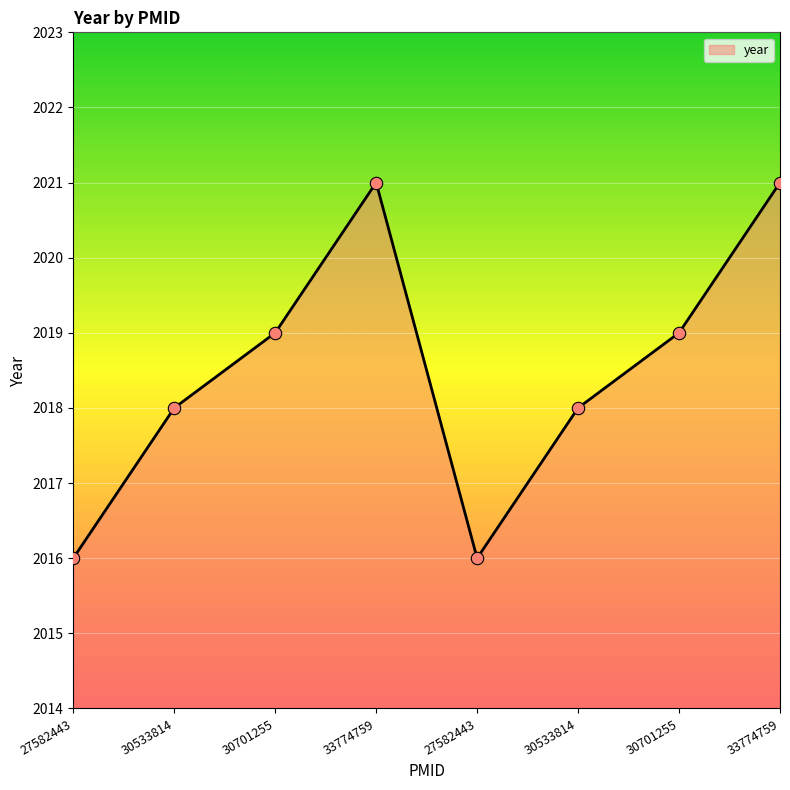

What is the change in value from 27582443 to 30701255?

+3